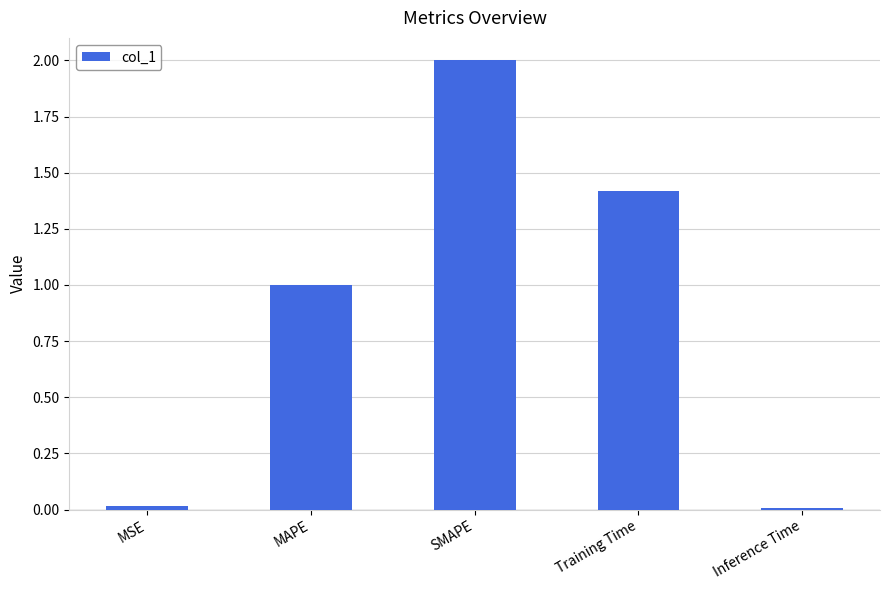

How many data points does each series have?

5